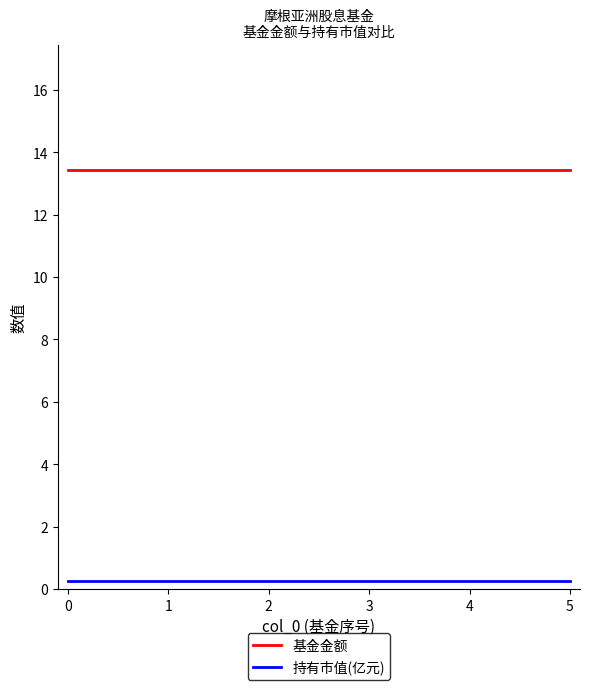

What are all the series names shown in the legend?

基金金额, 持有市值(亿元)